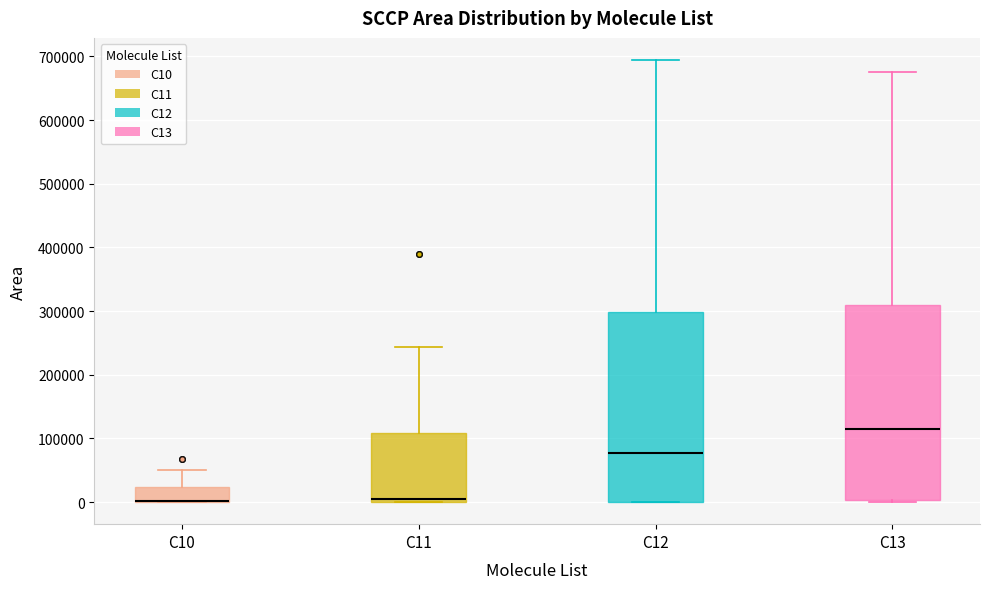

Reading left to right, transcribe this box plot: for each box, give where its median line is, the range the box spans, and where its two whiskers end, as read against the y-axis. The values are not printed on the chart, so give them approximately, as read against the axis.

C10: median 0 (drawn on the box's lower edge), box 0 to 20000, whiskers 0 to 50000
C11: median 0 (just above the box's lower edge), box 0 to 110000, whiskers 0 to 240000
C12: median 80000, box 0 to 300000, whiskers 0 to 690000
C13: median 110000, box 0 to 310000, whiskers 0 to 680000